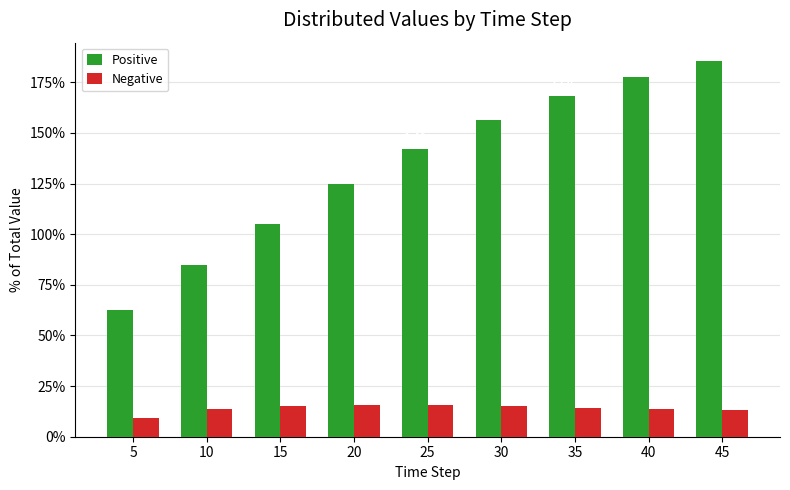

At which label does Positive first exceed 1?

15